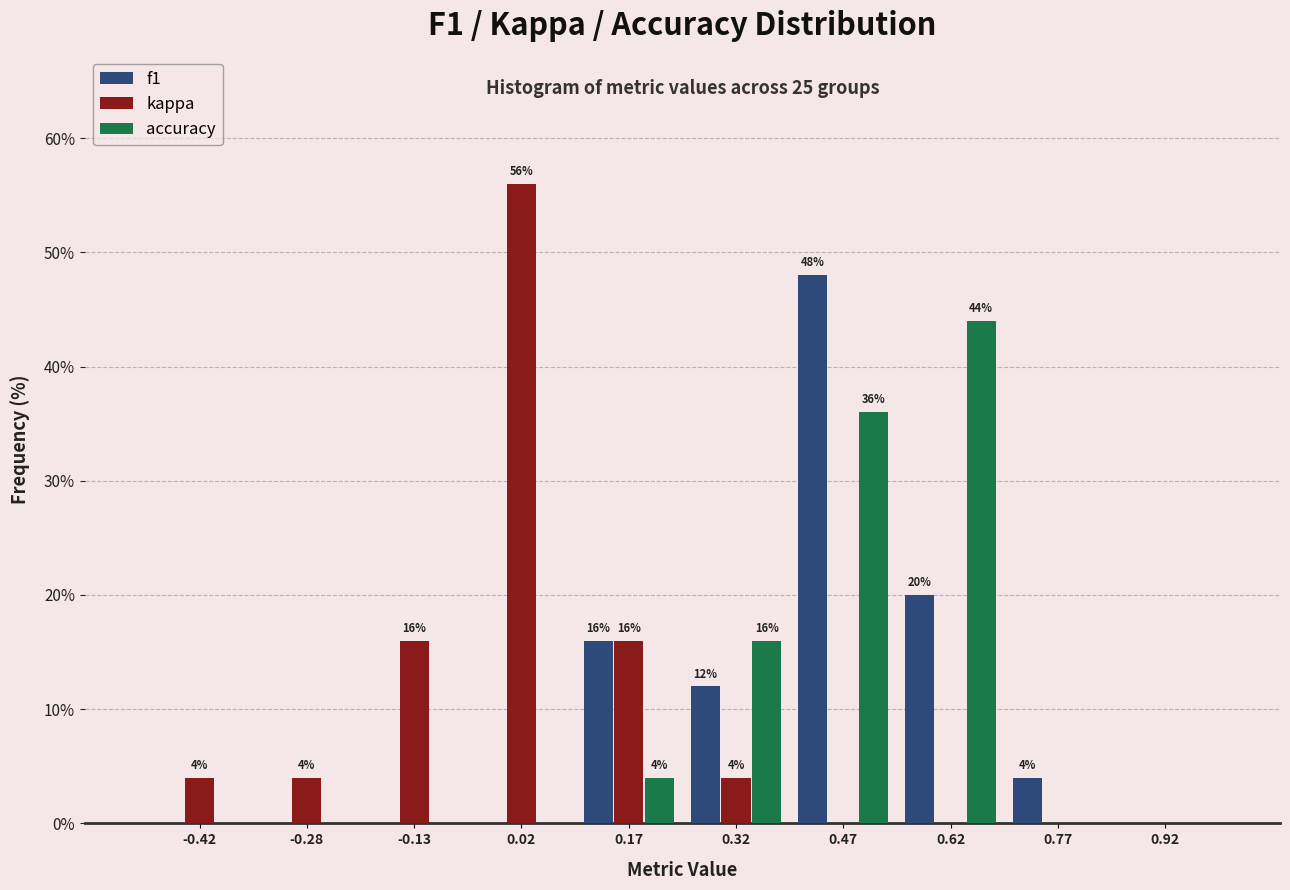

In the kappa series, which range on the x-axis has the tallest bar?

-0.05 to 0.10